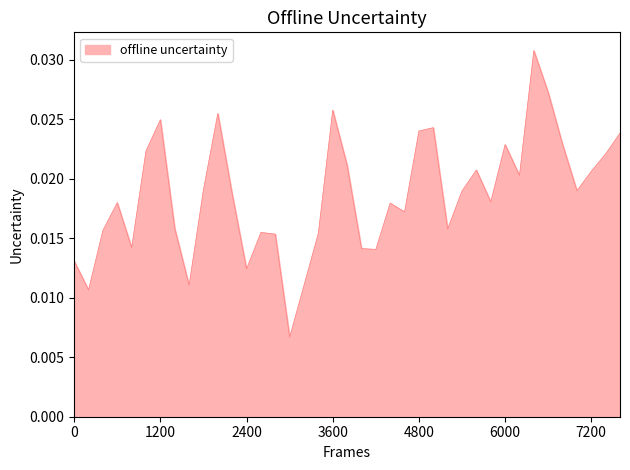

Does the chart have visible grid lines?

No